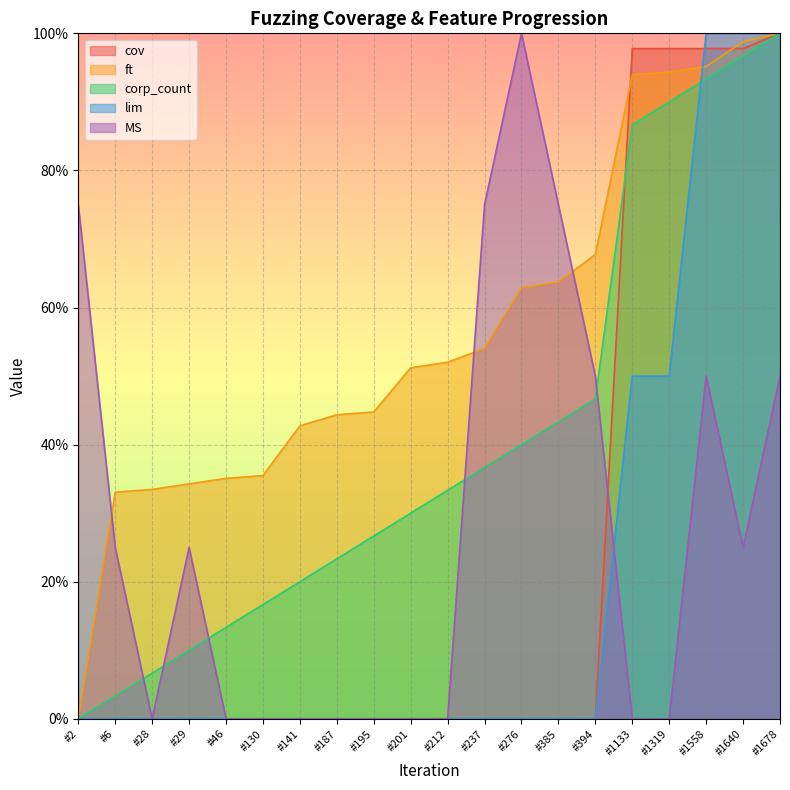

List the series in order of their peak value, lowest first.

cov, ft, corp_count, lim, MS